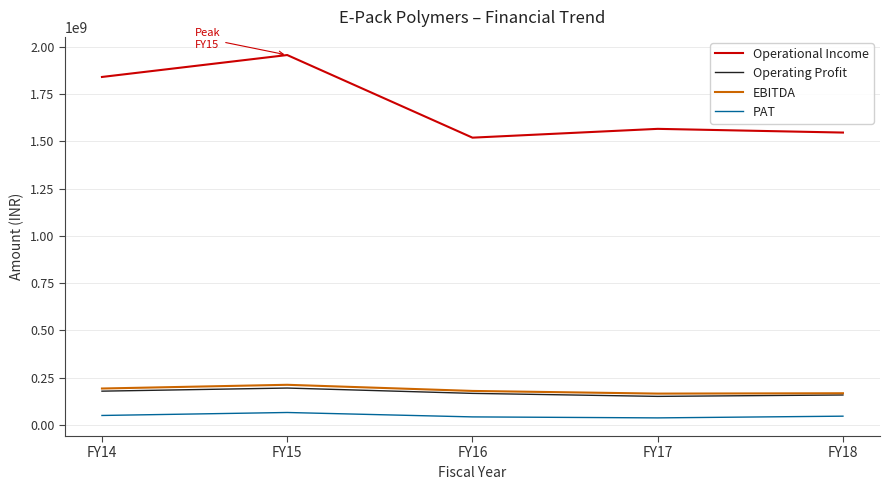

The value of Operating Profit at FY16 is 166379458. True or false?

True